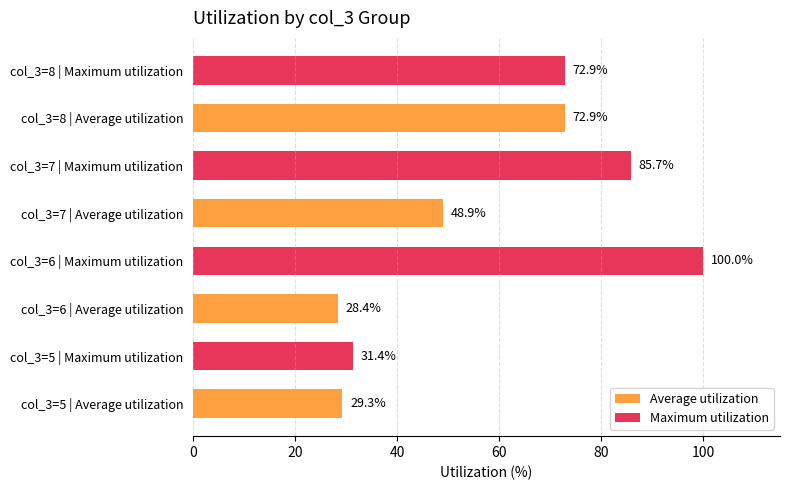

The Average utilization series shows 48.9 at col_3=7 | Average utilization. True or false?

True